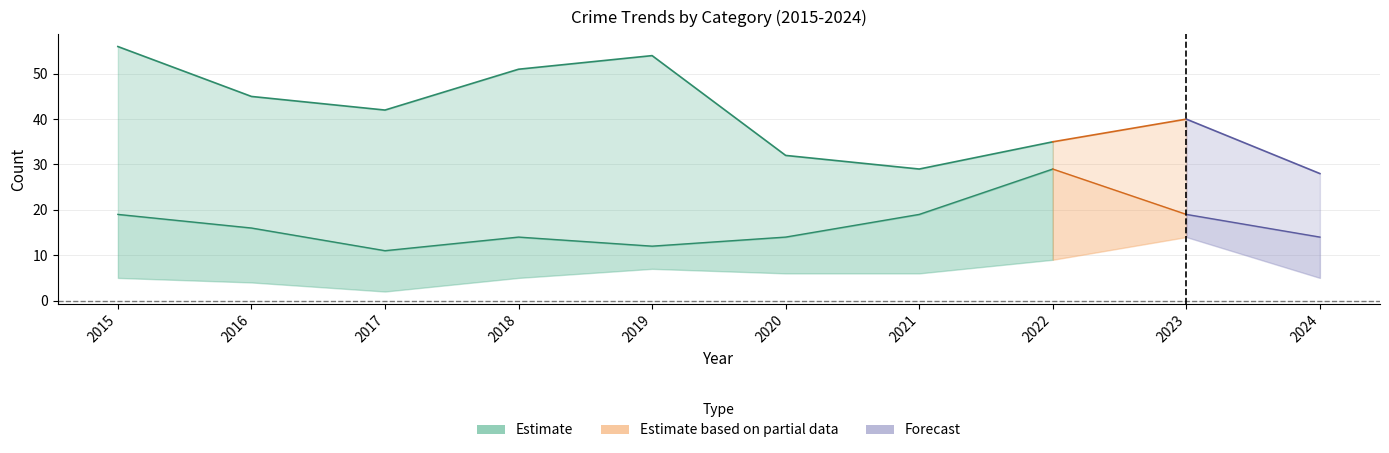

At which category is the sum across all series the highest?

2015